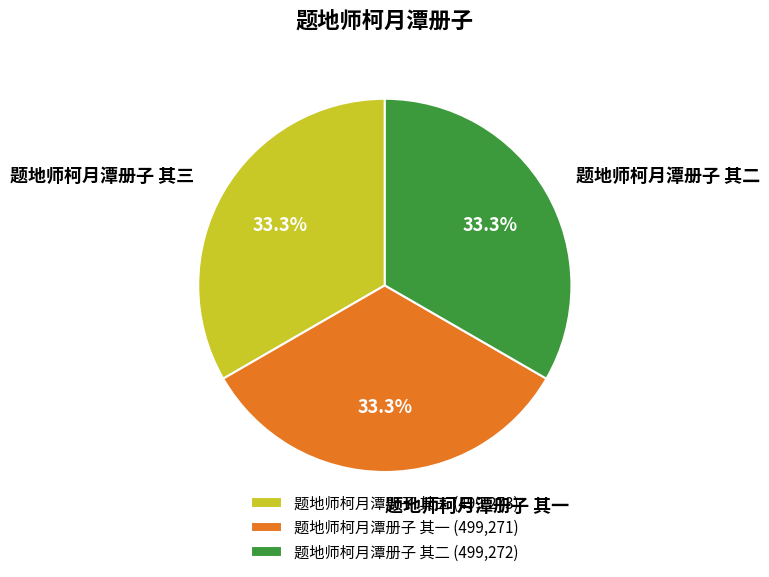

Does 题地师柯月潭册子 其二 represent more than half of the total?

No